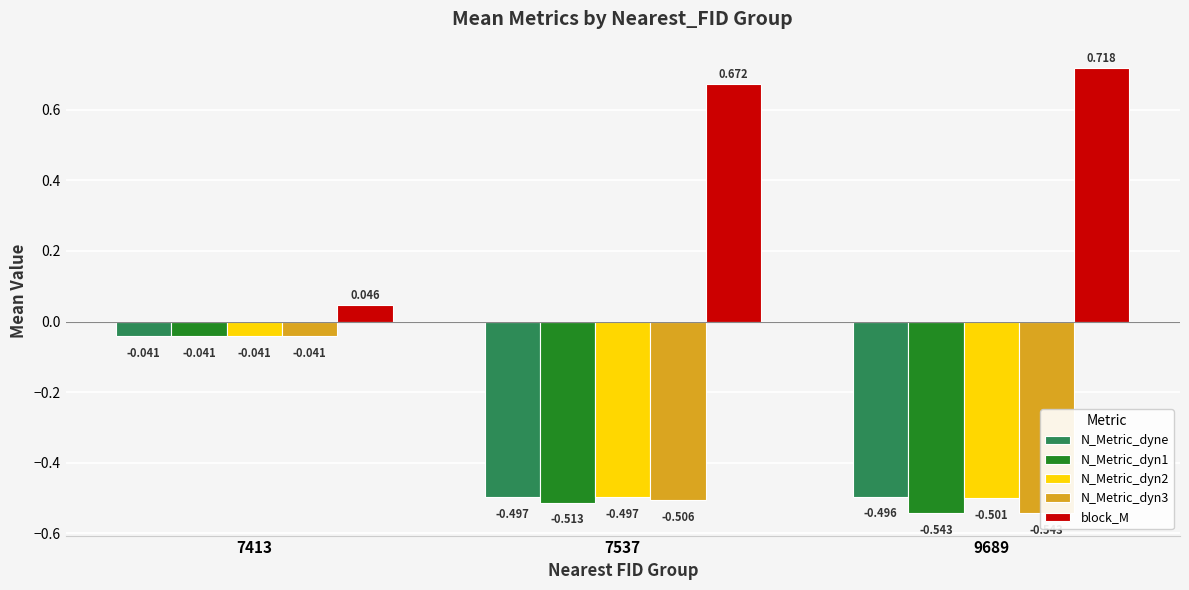

Does the chart contain any negative values?

Yes